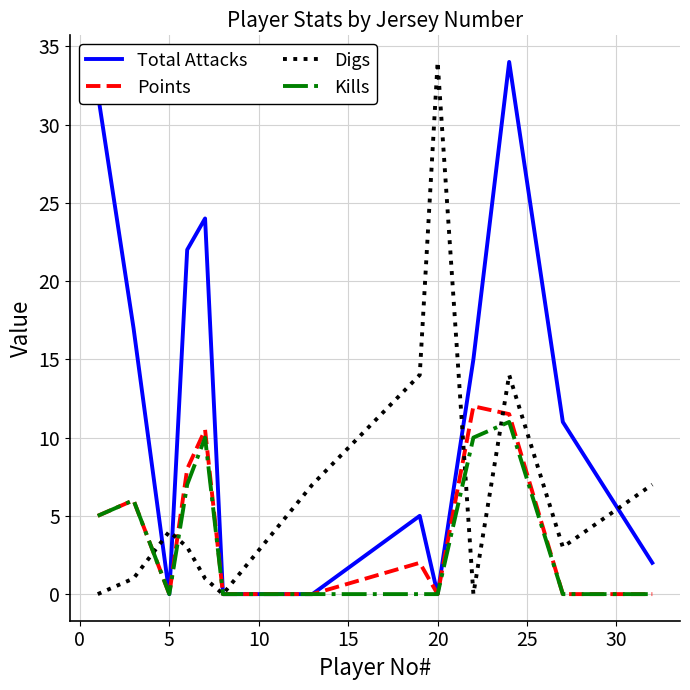

Which series has the largest total across all categories?

Total Attacks